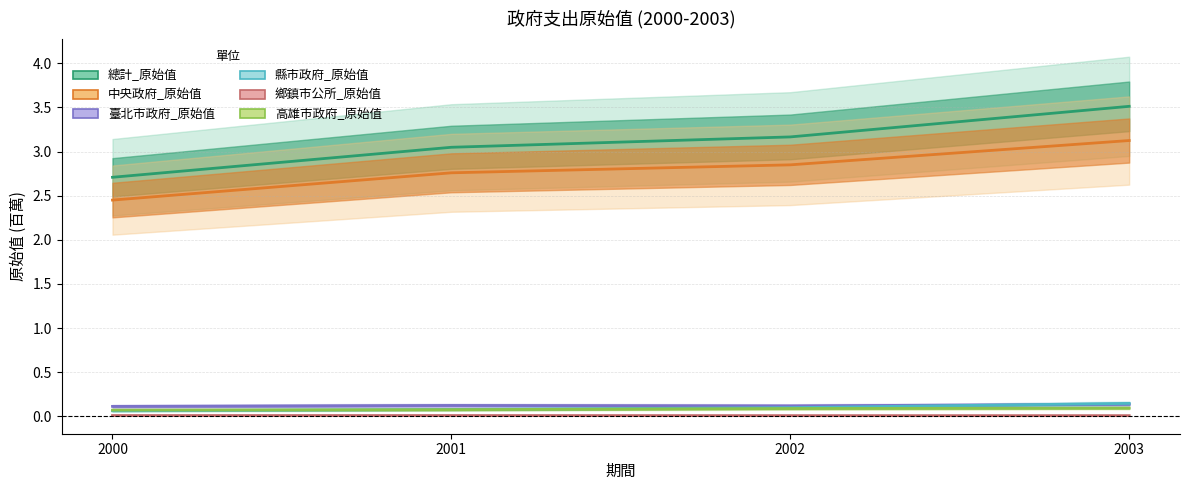

What is the sum of the 總計_原始值 values at 2001 and 2003?

6.6